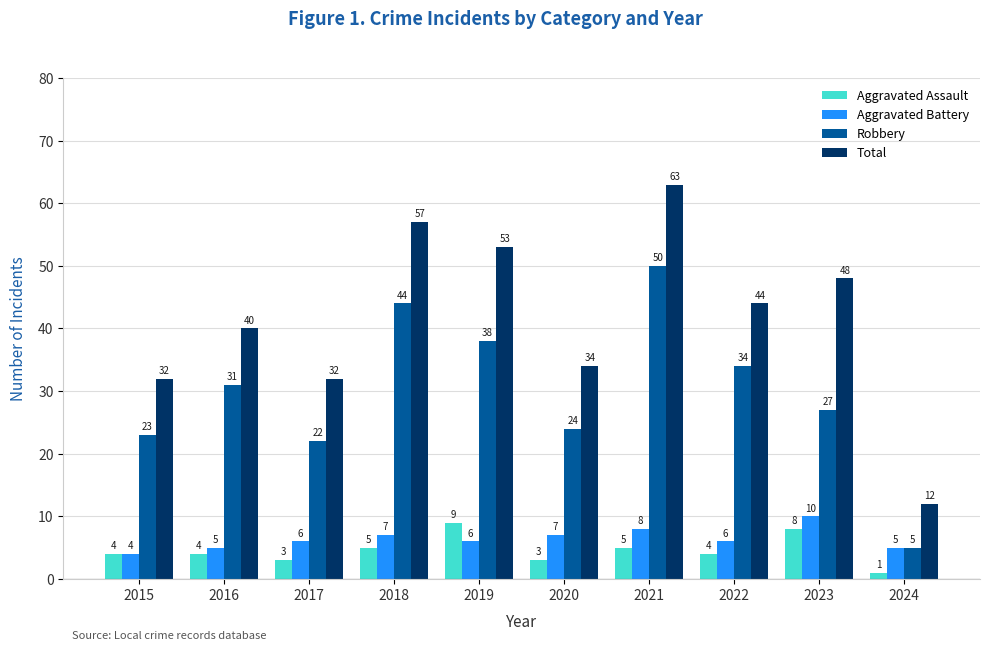

Which series has the largest range (max minus min)?

Total